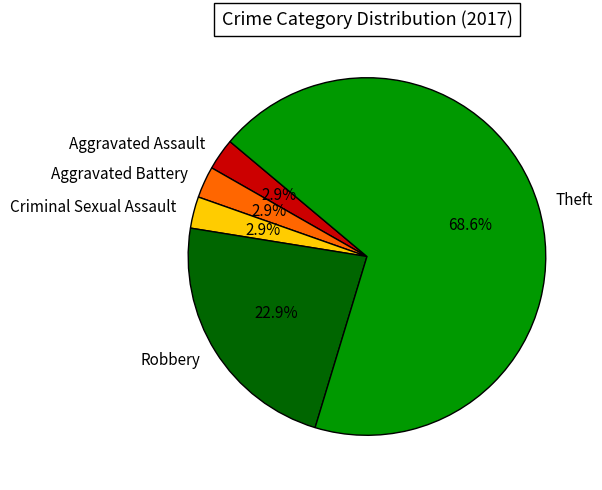

How many segments does this pie chart have?

5